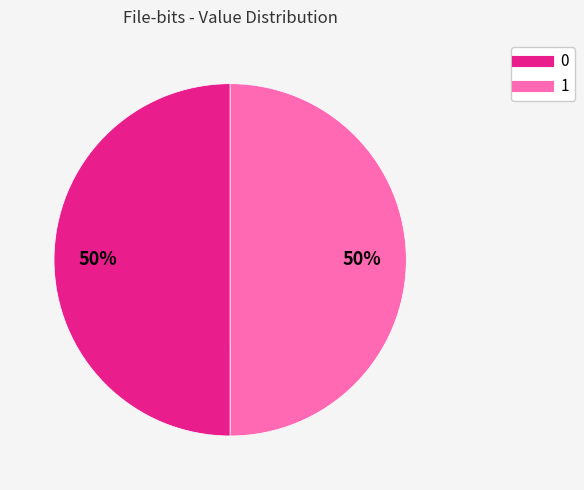

How many slices are in this pie chart?

2